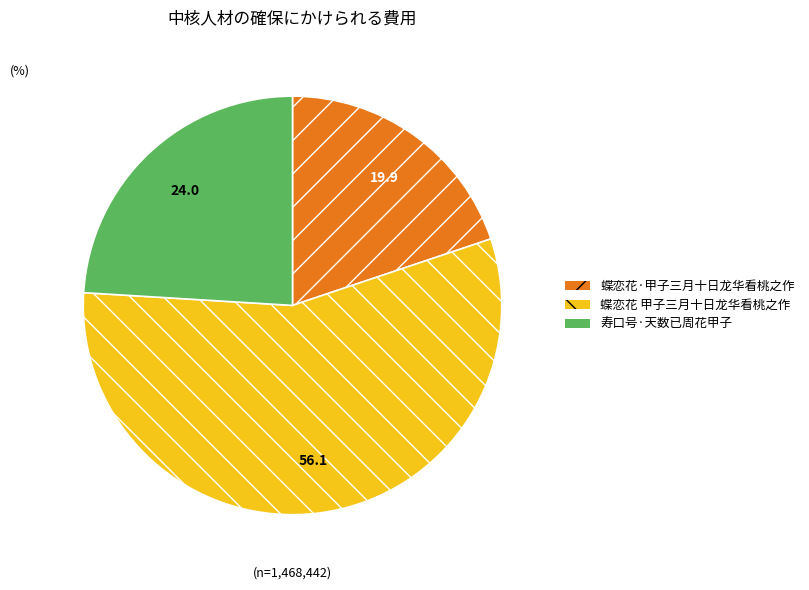

Which slice represents more than half of the pie?

蝶恋花 甲子三月十日龙华看桃之作